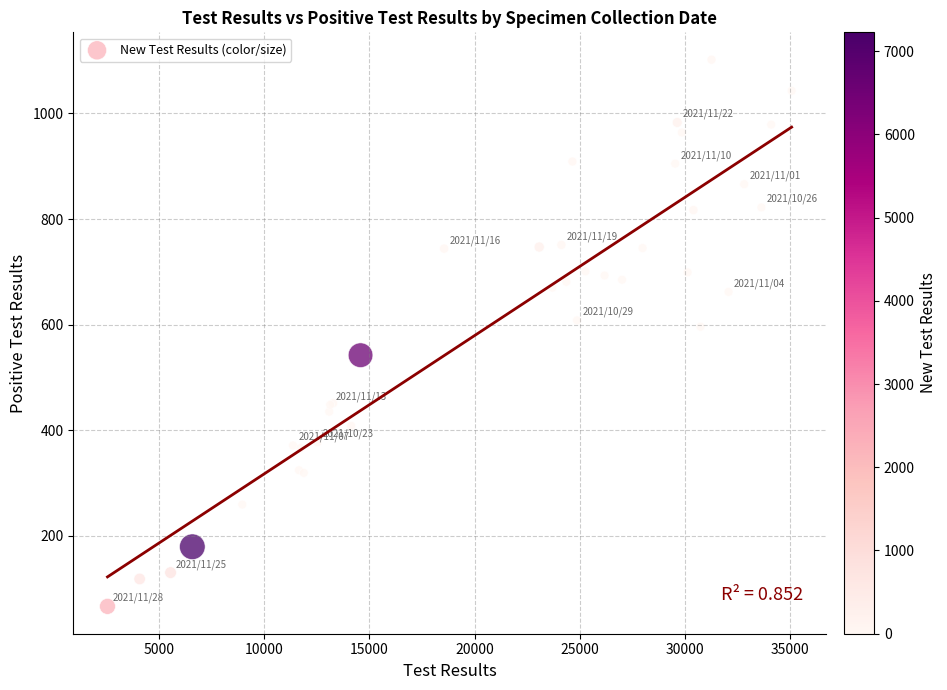

What Y value in the scatter plot is closest to 584?

596